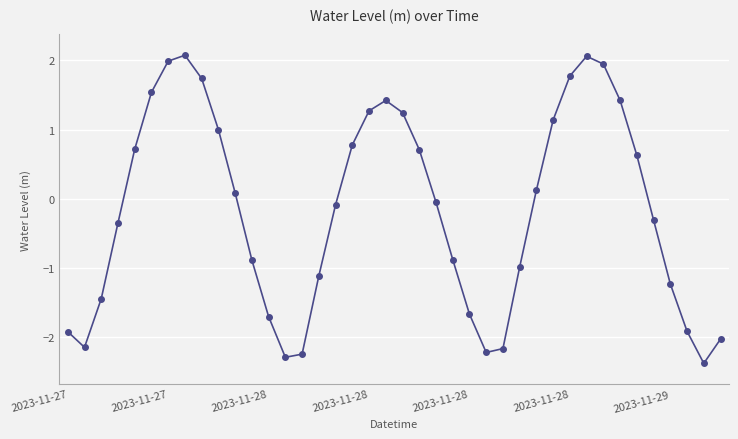

True or false: there are more than 1 points higher than both neighbors.

True